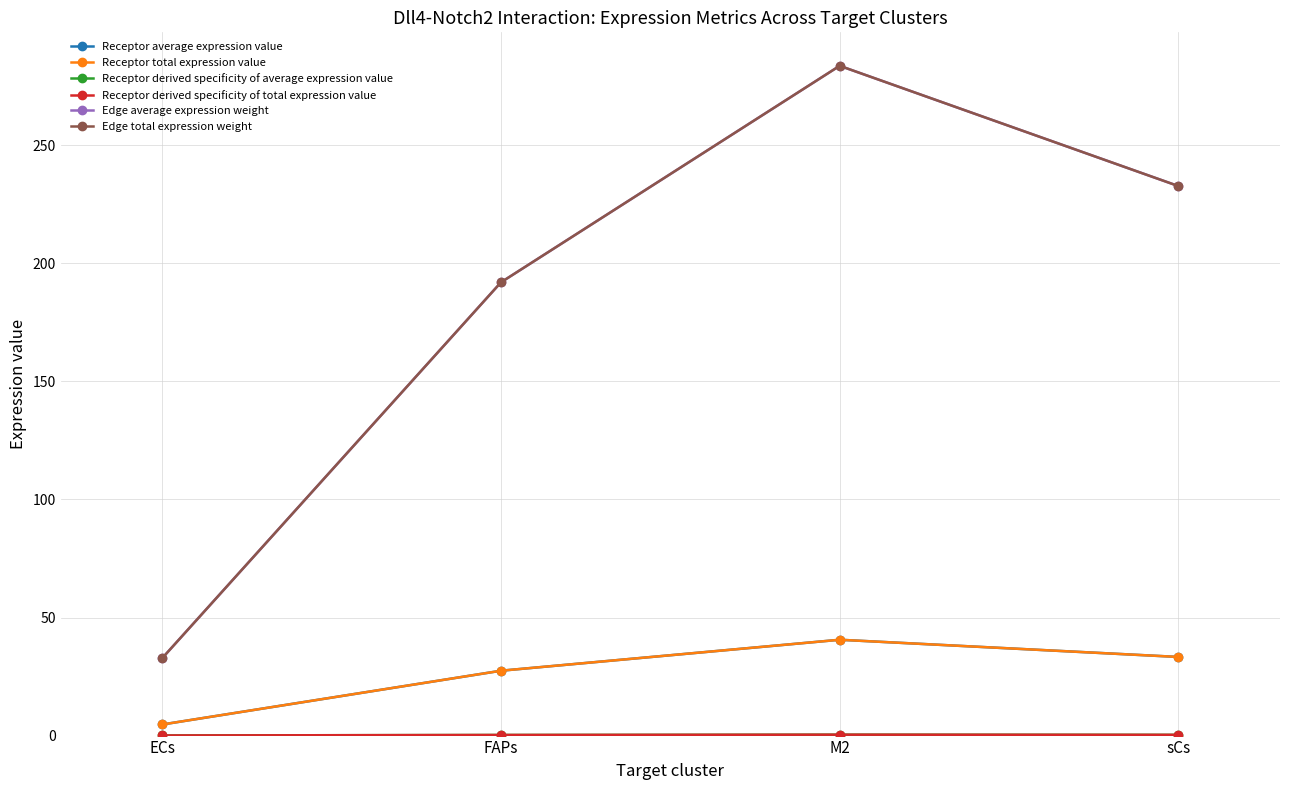

What is the label of the 4th point from the right?

ECs